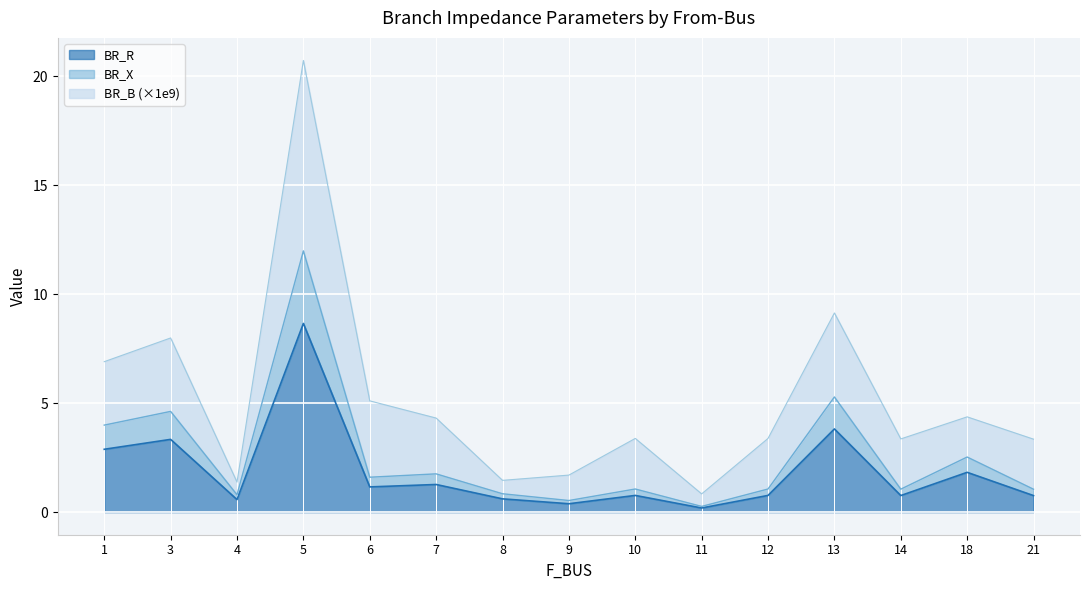

What is the value of the BR_X point at the 15th from the left?

1.1